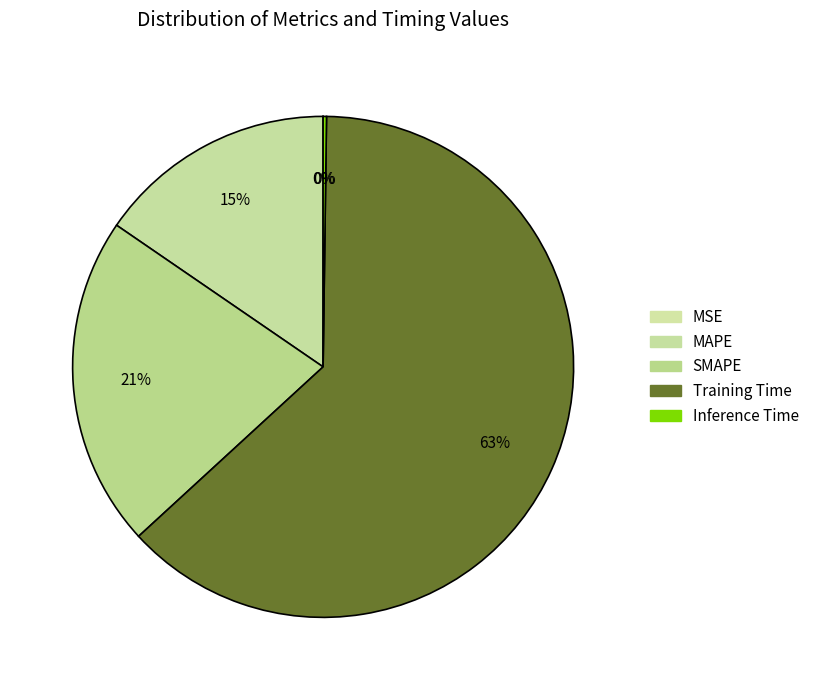

Is it true that SMAPE is 11% of the pie?

False